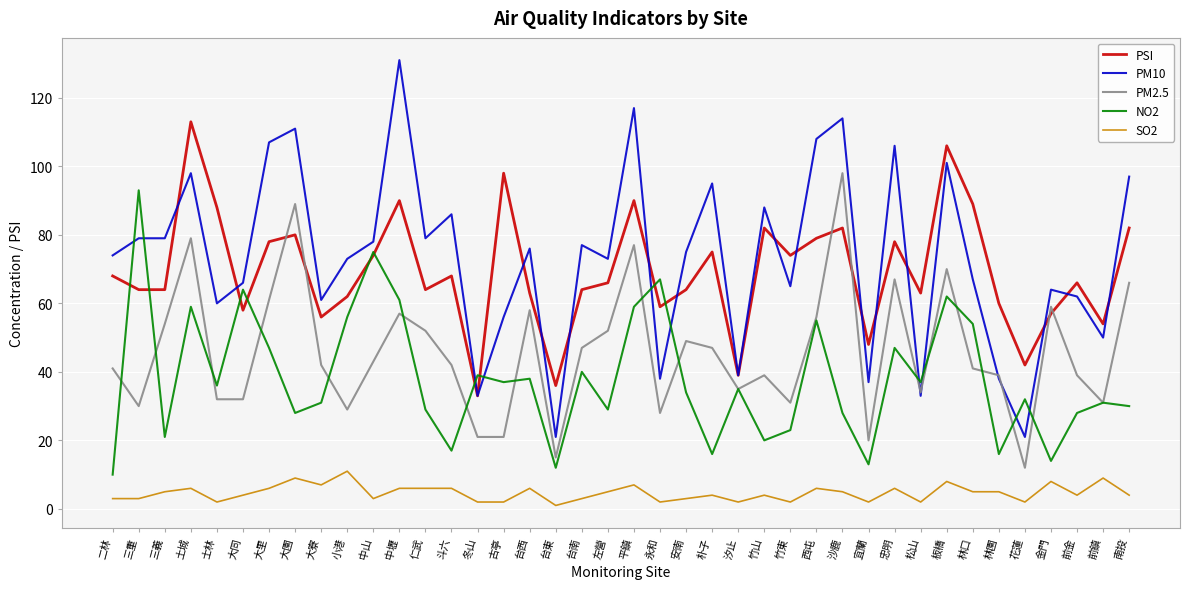

Rank the series by their maximum value, from lowest to highest.

SO2, NO2, PM2.5, PSI, PM10